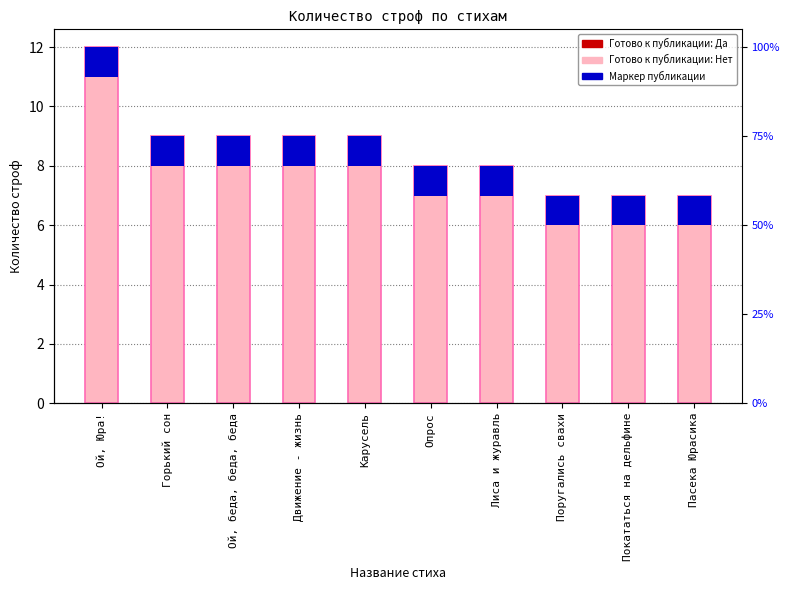

Read the value at Ой, беда, беда, беда.

9